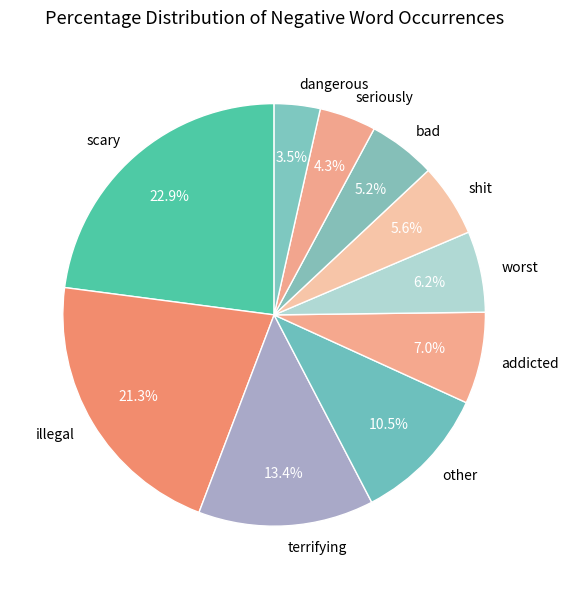

To the nearest percent, what percentage of the pie is shit?

6%